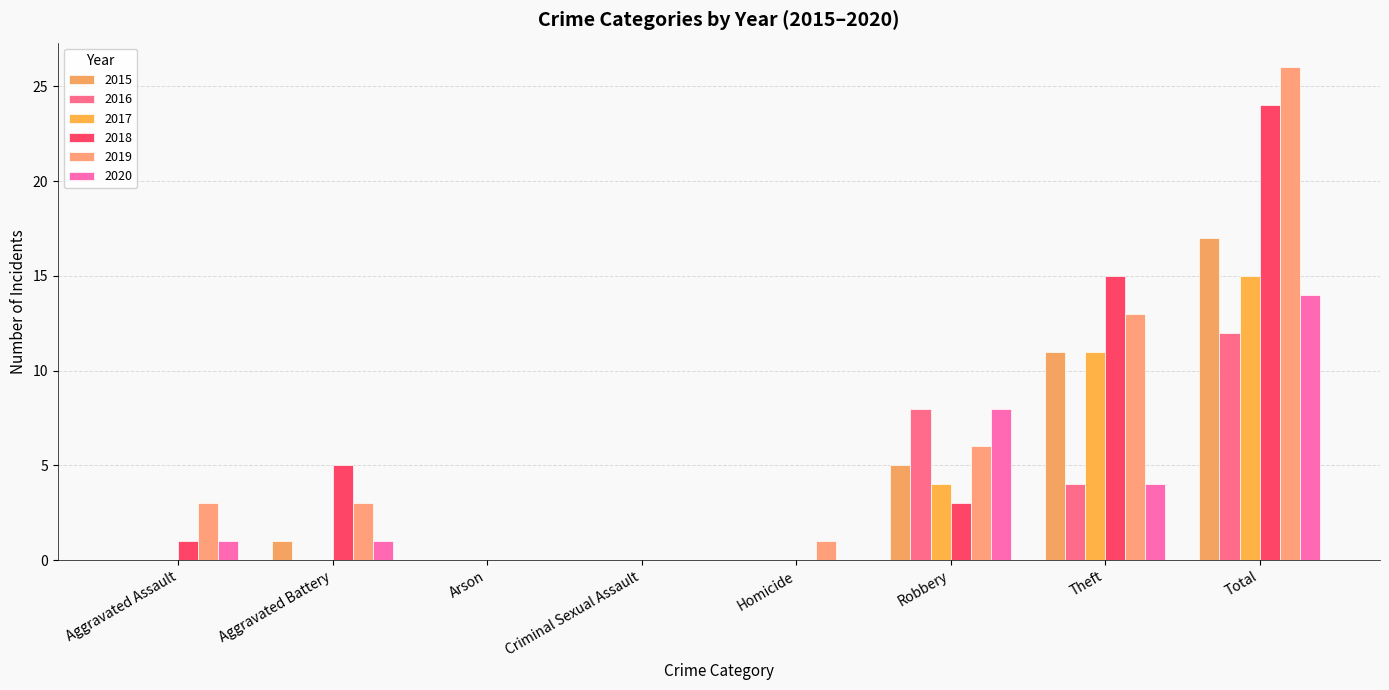

Reading left to right, extract all data points from this chart.

2015: Aggravated Assault=0	Aggravated Battery=1	Arson=0	Criminal Sexual Assault=0	Homicide=0	Robbery=5	Theft=11	Total=17
2016: Aggravated Assault=0	Aggravated Battery=0	Arson=0	Criminal Sexual Assault=0	Homicide=0	Robbery=8	Theft=4	Total=12
2017: Aggravated Assault=0	Aggravated Battery=0	Arson=0	Criminal Sexual Assault=0	Homicide=0	Robbery=4	Theft=11	Total=15
2018: Aggravated Assault=1	Aggravated Battery=5	Arson=0	Criminal Sexual Assault=0	Homicide=0	Robbery=3	Theft=15	Total=24
2019: Aggravated Assault=3	Aggravated Battery=3	Arson=0	Criminal Sexual Assault=0	Homicide=1	Robbery=6	Theft=13	Total=26
2020: Aggravated Assault=1	Aggravated Battery=1	Arson=0	Criminal Sexual Assault=0	Homicide=0	Robbery=8	Theft=4	Total=14